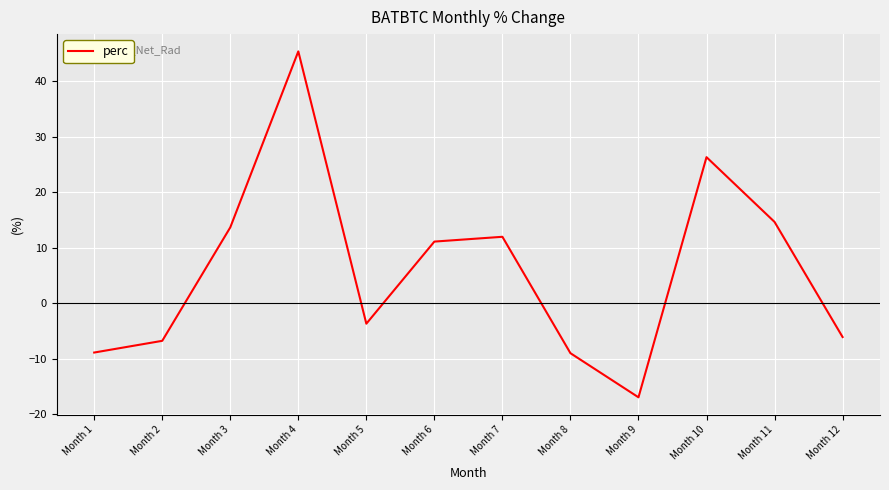

The chart shows a value of 4.3 at Month 6. True or false?

False